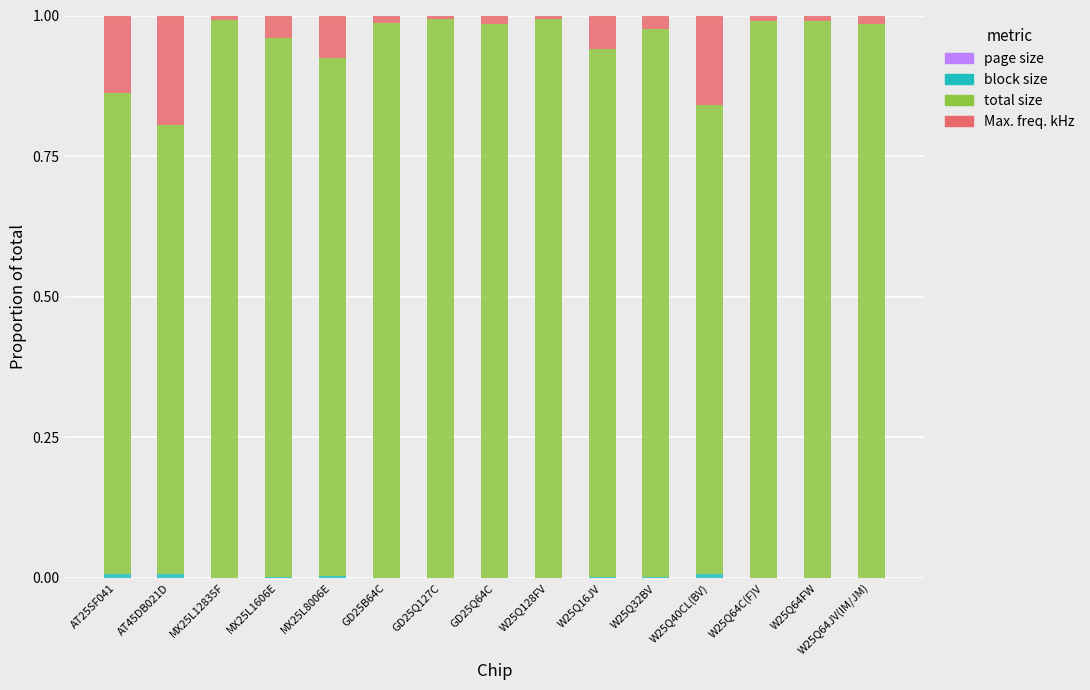

Are the bars grouped side by side (vs. stacked)?

No